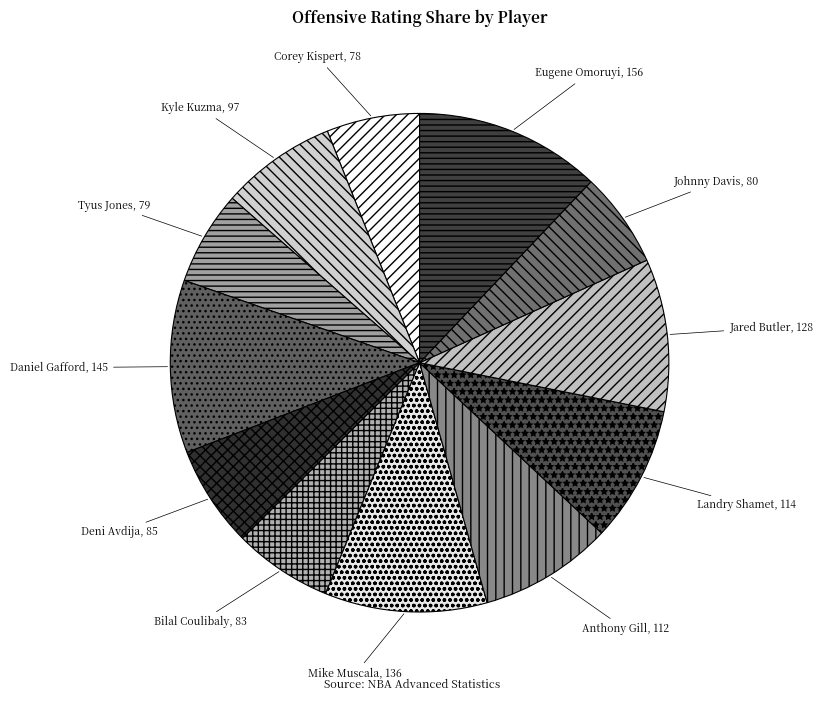

Do Mike Muscala and Kyle Kuzma together represent more than half of the pie?

No